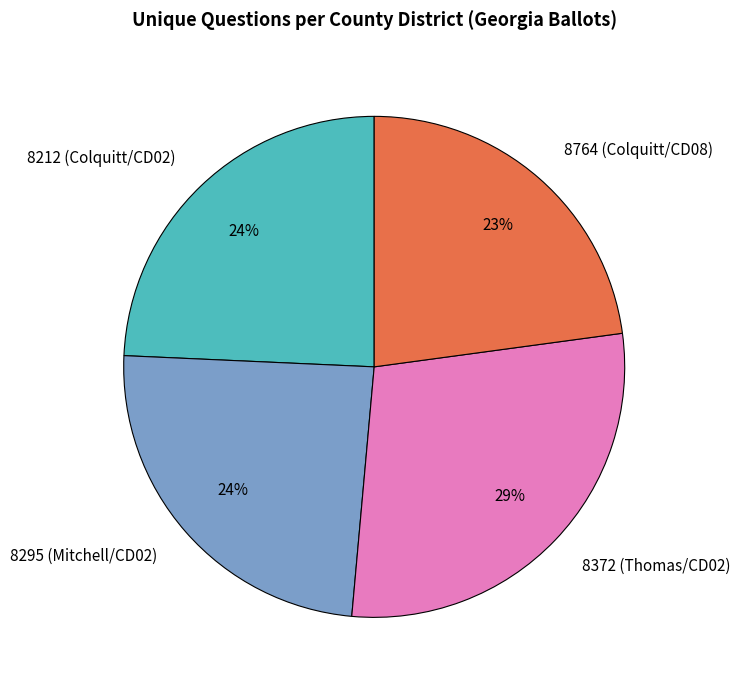

How many segments does this pie chart have?

4